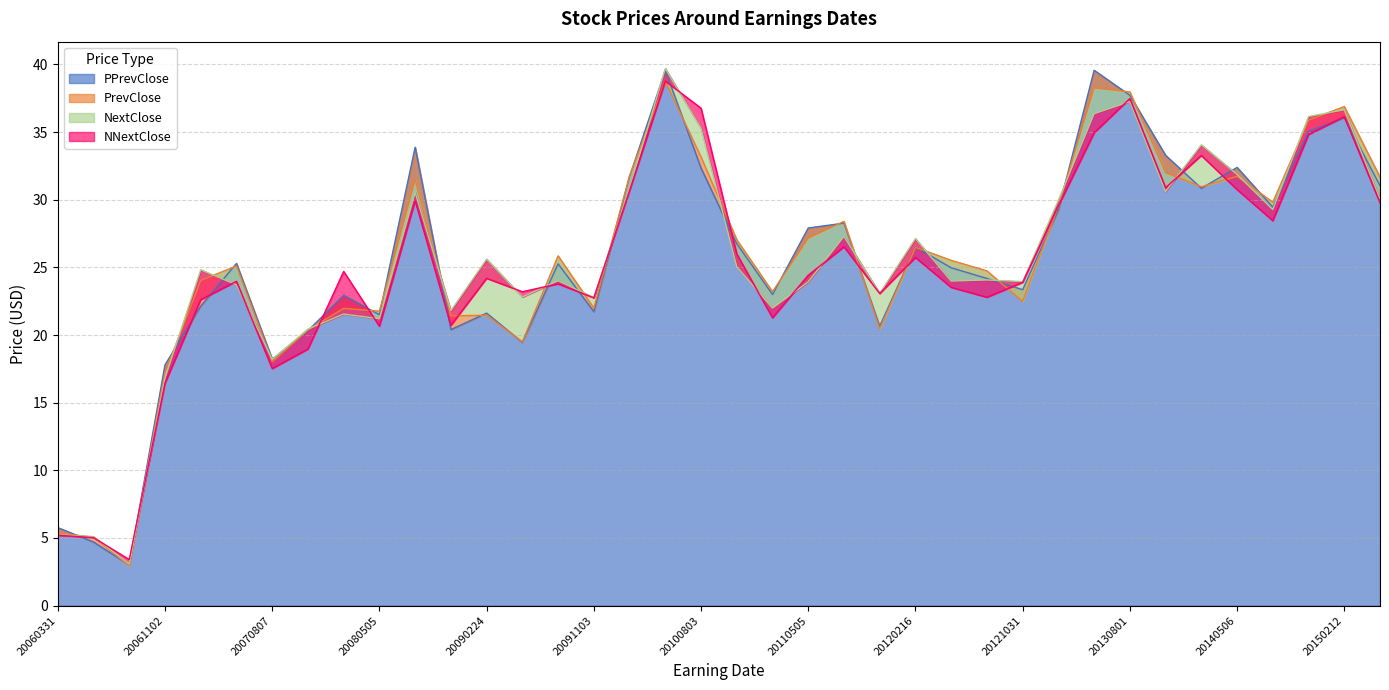

List the labels in order of PrevClose value, smallest first.

20060803, 20060505, 20060331, 20061102, 20070807, 20090506, 20071106, 20111104, 20081104, 20090224, 20080505, 20080211, 20091103, 20121031, 20110217, 20070220, 20120731, 20070510, 20120503, 20090804, 20120216, 20101101, 20110505, 20110801, 20130213, 20140731, 20140213, 20080805, 20150430, 20140506, 20100223, 20131031, 20100803, 20141030, 20150212, 20130801, 20130502, 20100430